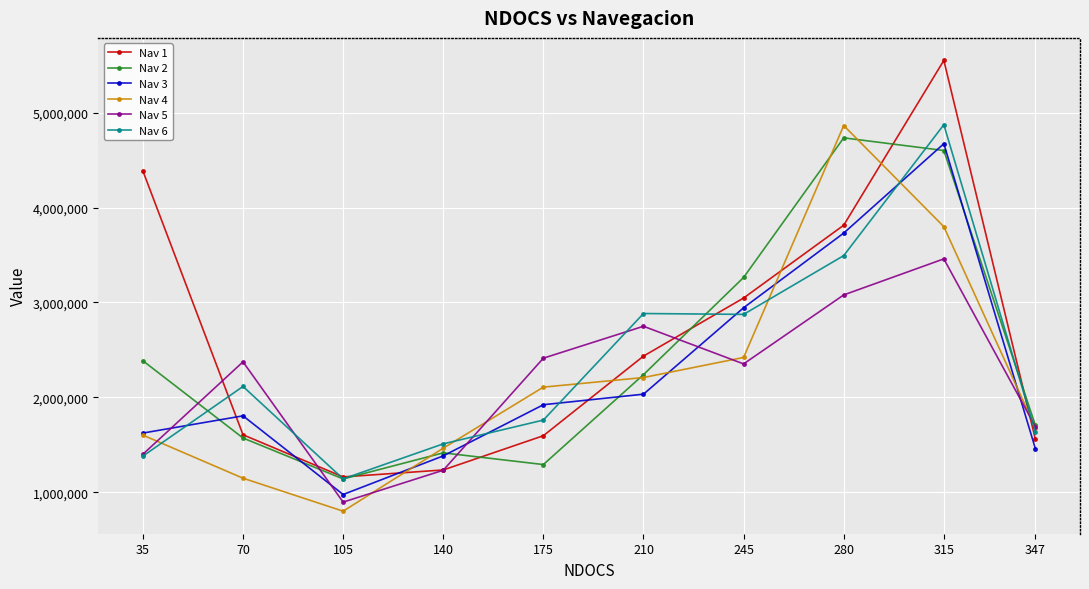

What is the maximum value shown in the chart?

5549938